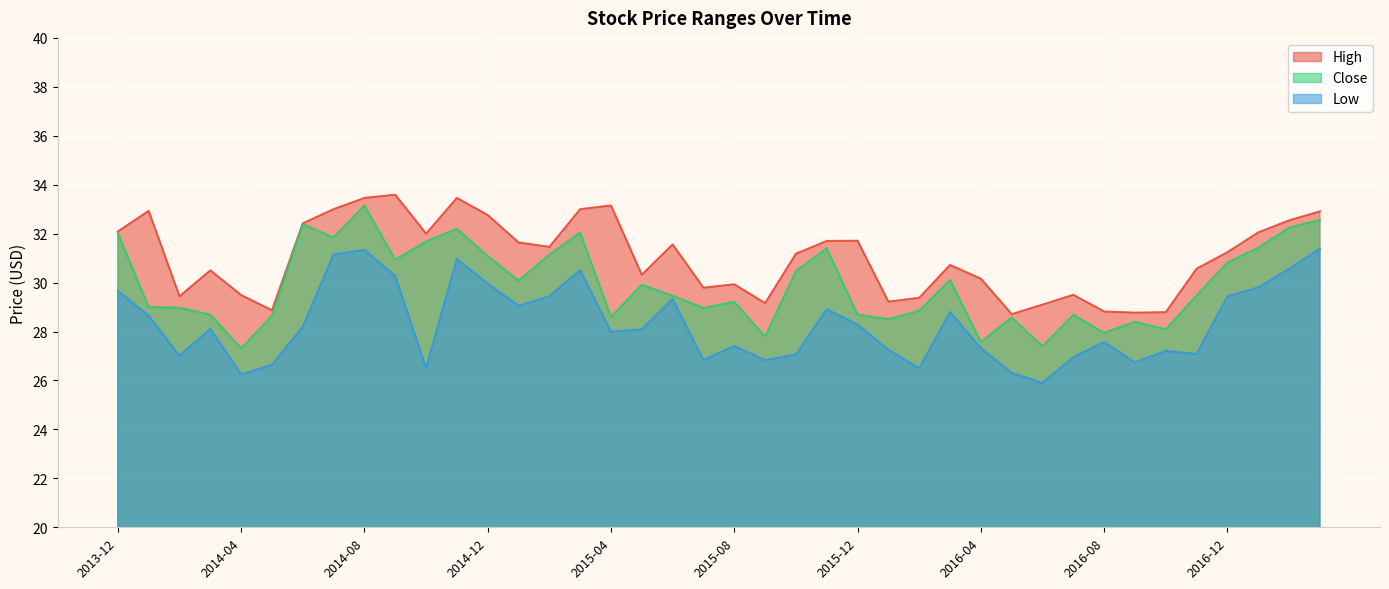

What is the difference between the maximum and minimum values in the Low series?

5.5